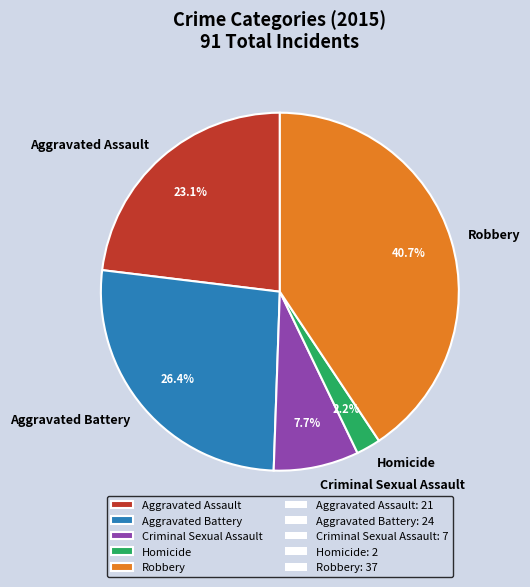

To the nearest percent, what is the combined percentage of Robbery and Criminal Sexual Assault?

48%